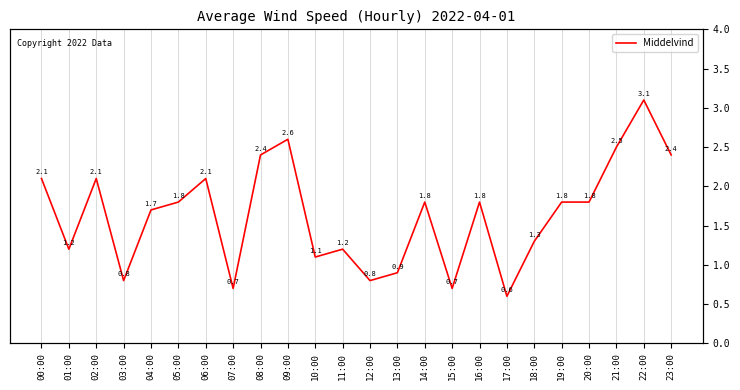

What is the maximum value shown in the chart?

3.1